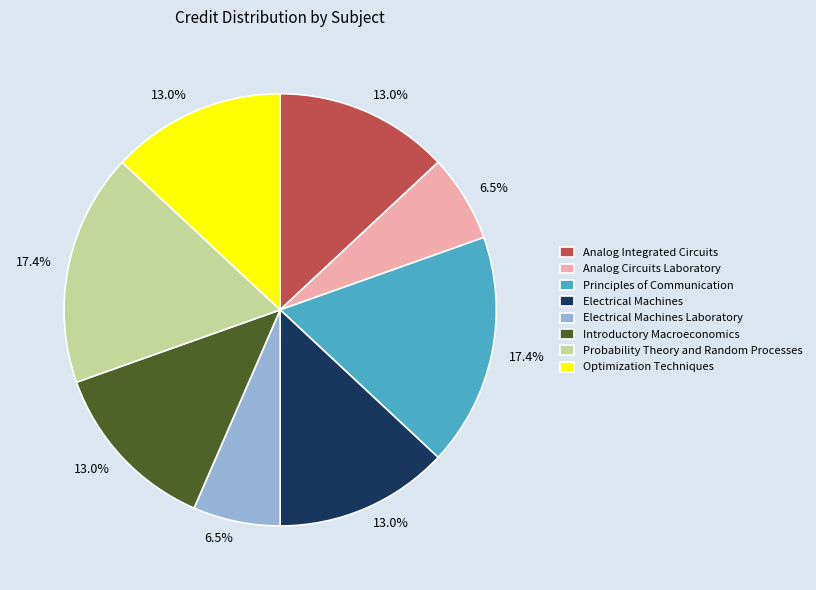

Does Electrical Machines account for over 50% of the chart?

No